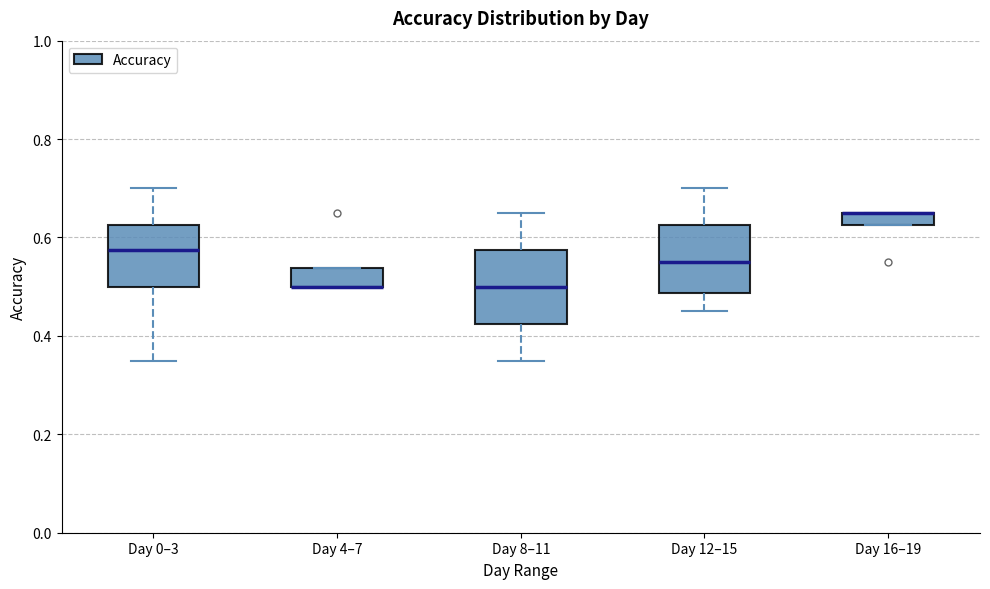

Where is the lower edge of the box for Day 4–7 on the y-axis? The values are not printed on the chart, so give them approximately, as read against the axis.

0.50